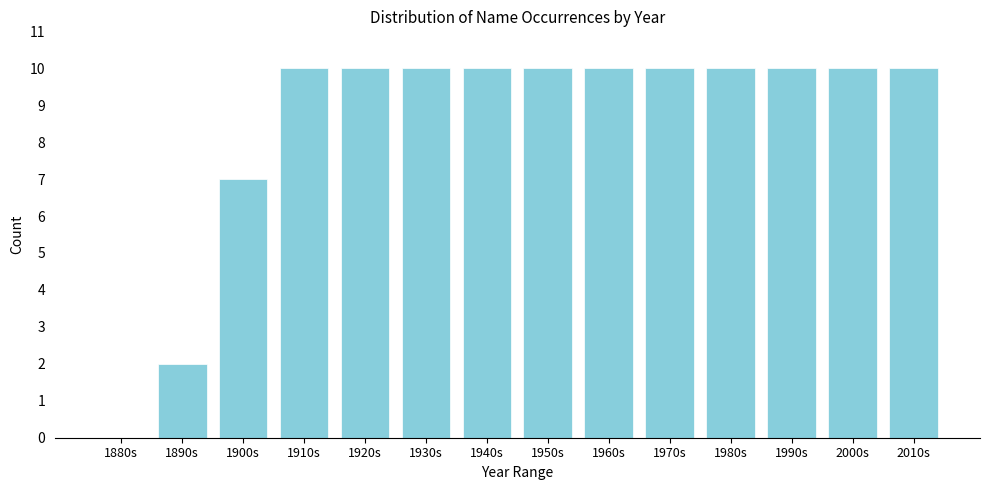

Reading right to left, what are all the values shown in this chart?

2010s=10	2000s=10	1990s=10	1980s=10	1970s=10	1960s=10	1950s=10	1940s=10	1930s=10	1920s=10	1910s=10	1900s=7	1890s=2	1880s=0